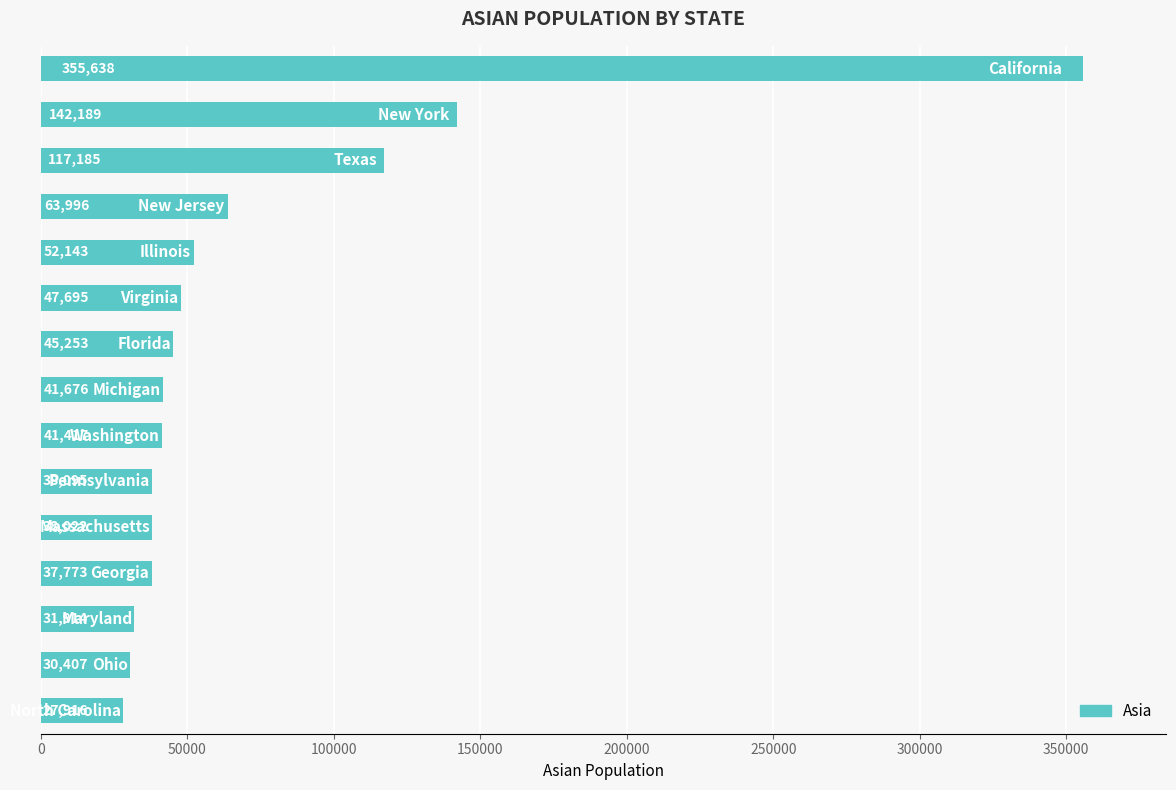

What is the difference between the maximum and minimum values?

327722